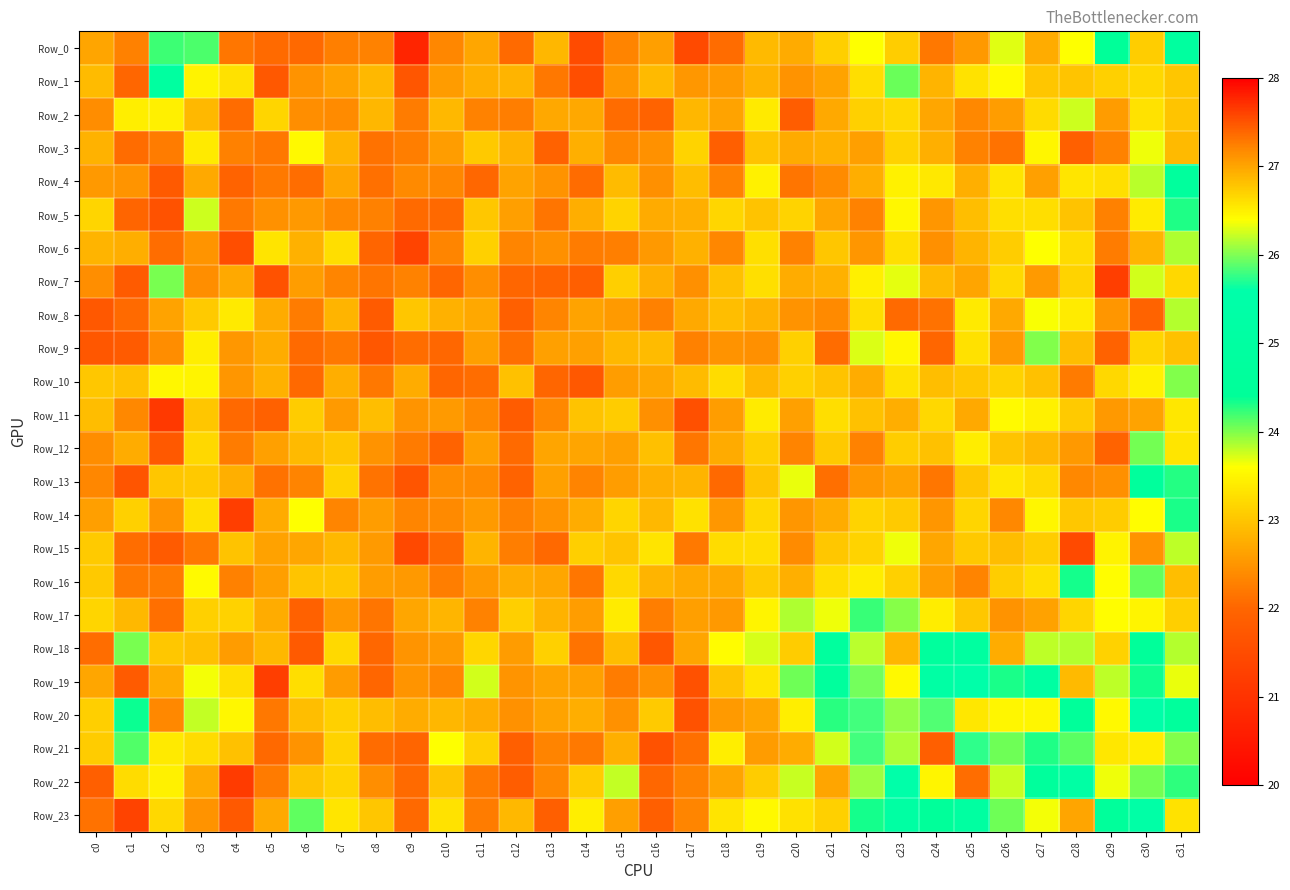

At which category is the sum across all series the highest?

c23